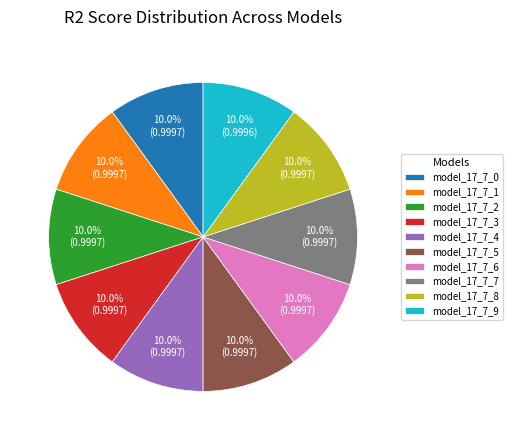

Combined, do model_17_7_7 and model_17_7_3 account for over 50%?

No